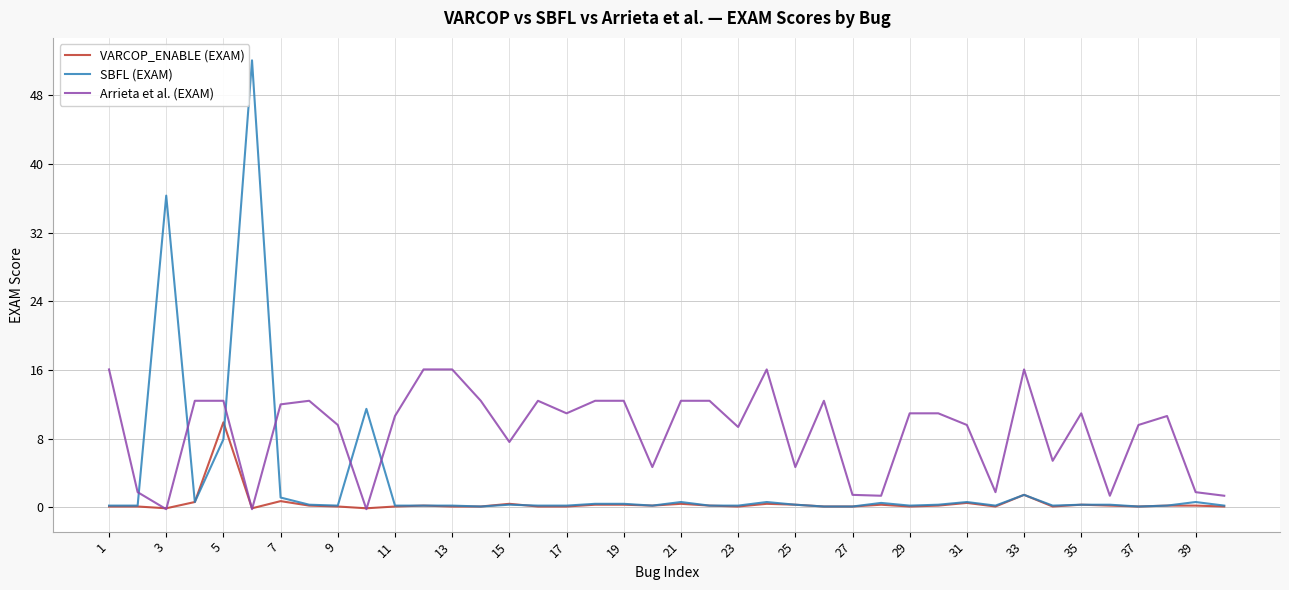

What is the maximum value for VARCOP_ENABLE (EXAM)?

9.9